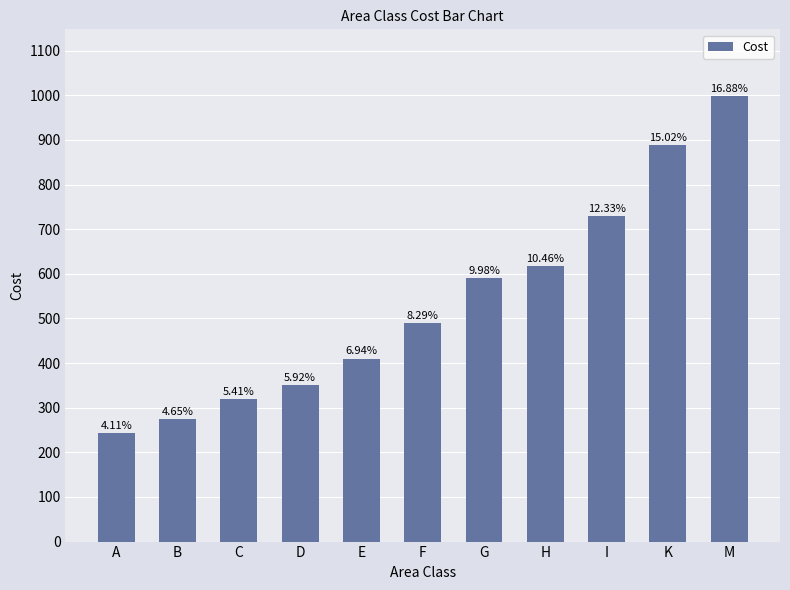

What is the ratio of the value at H to the value at F?

1.3